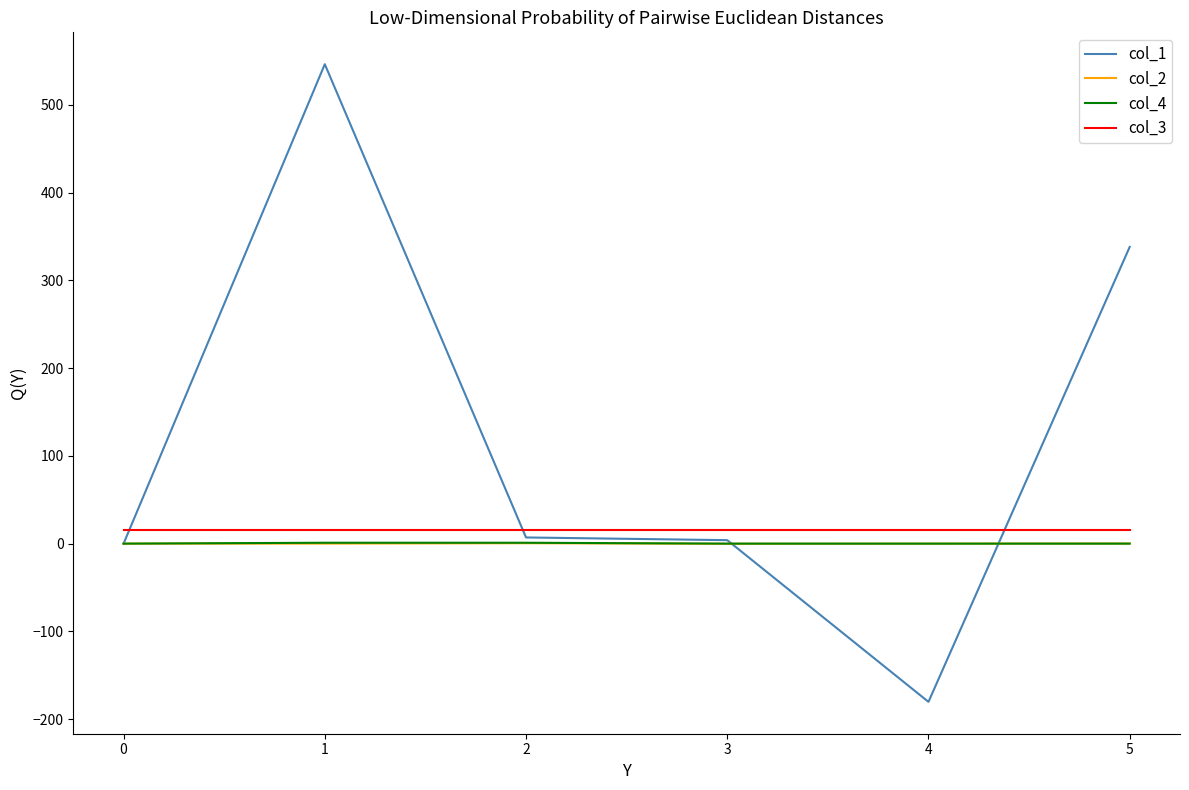

Count the number of data series in this chart.

4